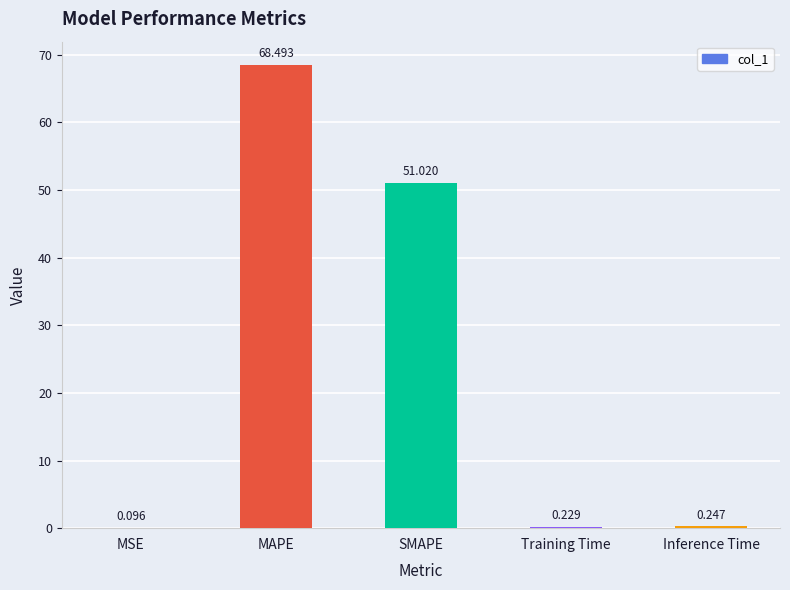

Are the bars horizontal?

No